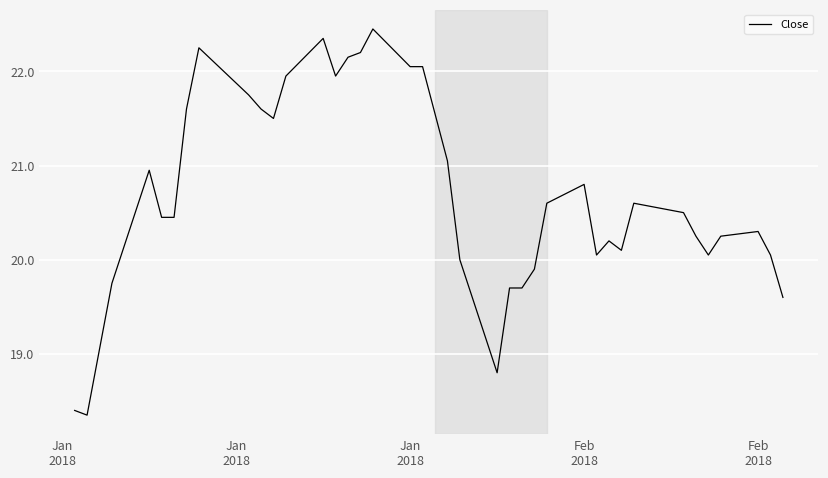

What is the difference between the maximum and minimum values?

4.1